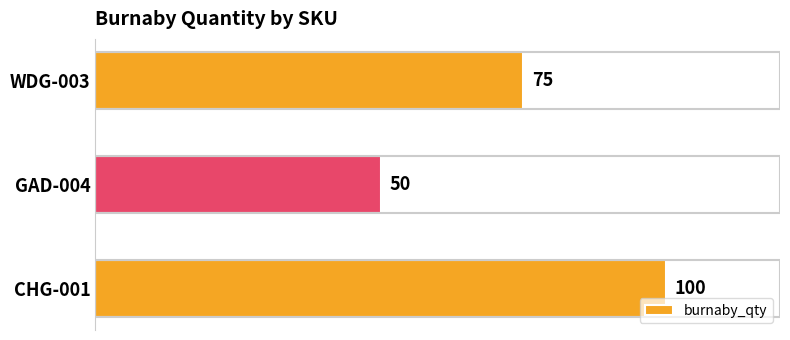

What is the maximum value shown in the chart?

100